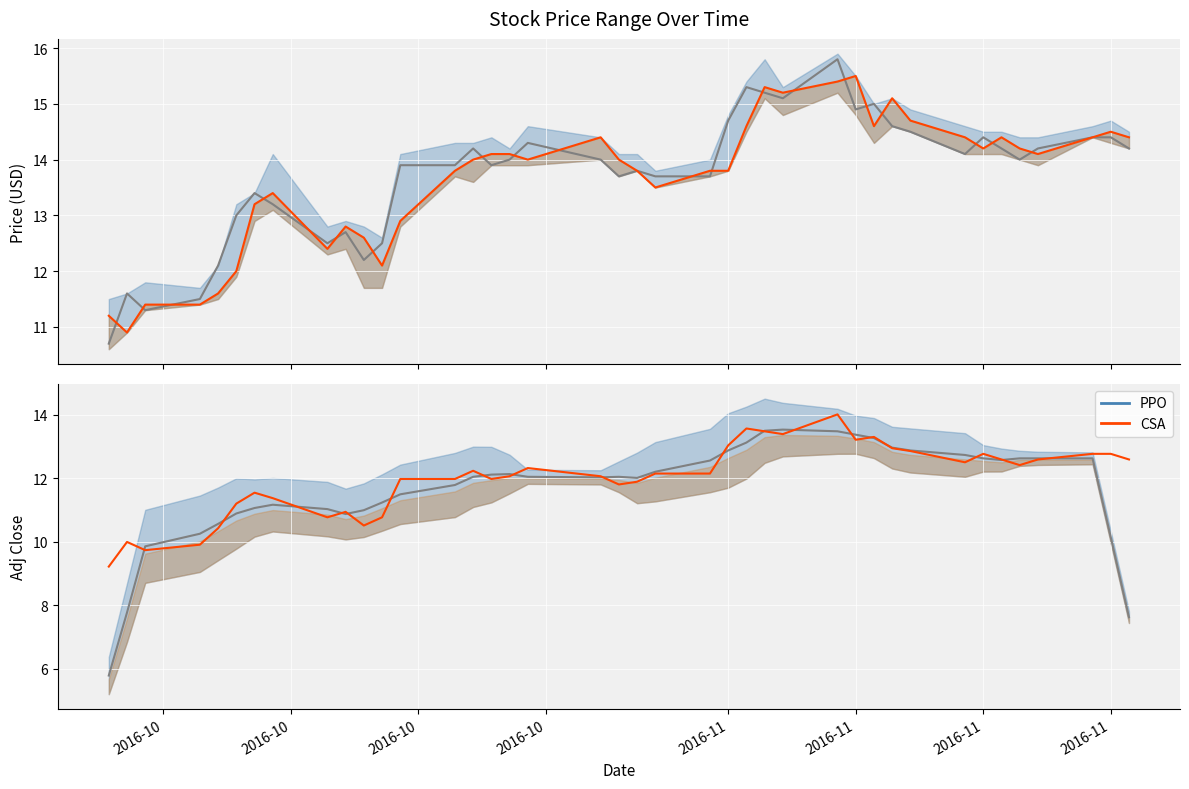

What is the value of the Open point at the 31st from the left?

15.1